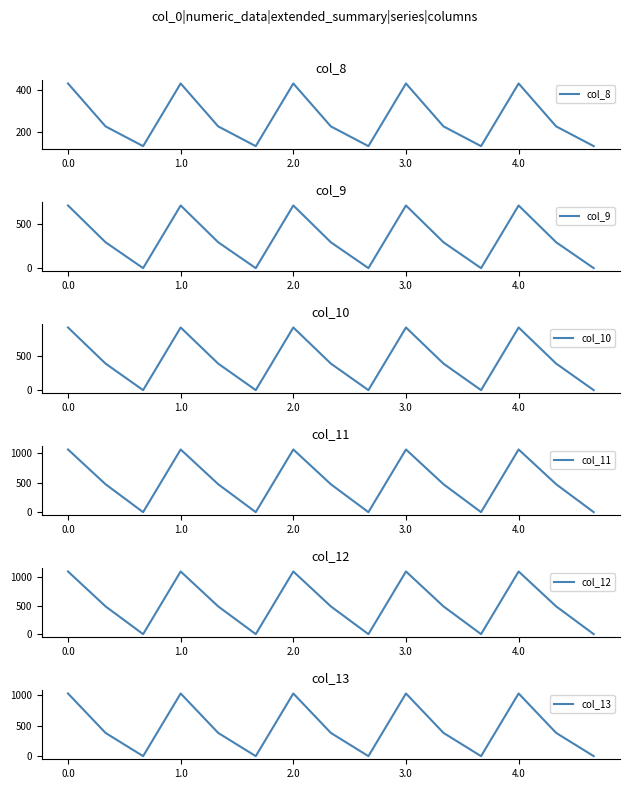

Between 6 and 14, which is larger?

6